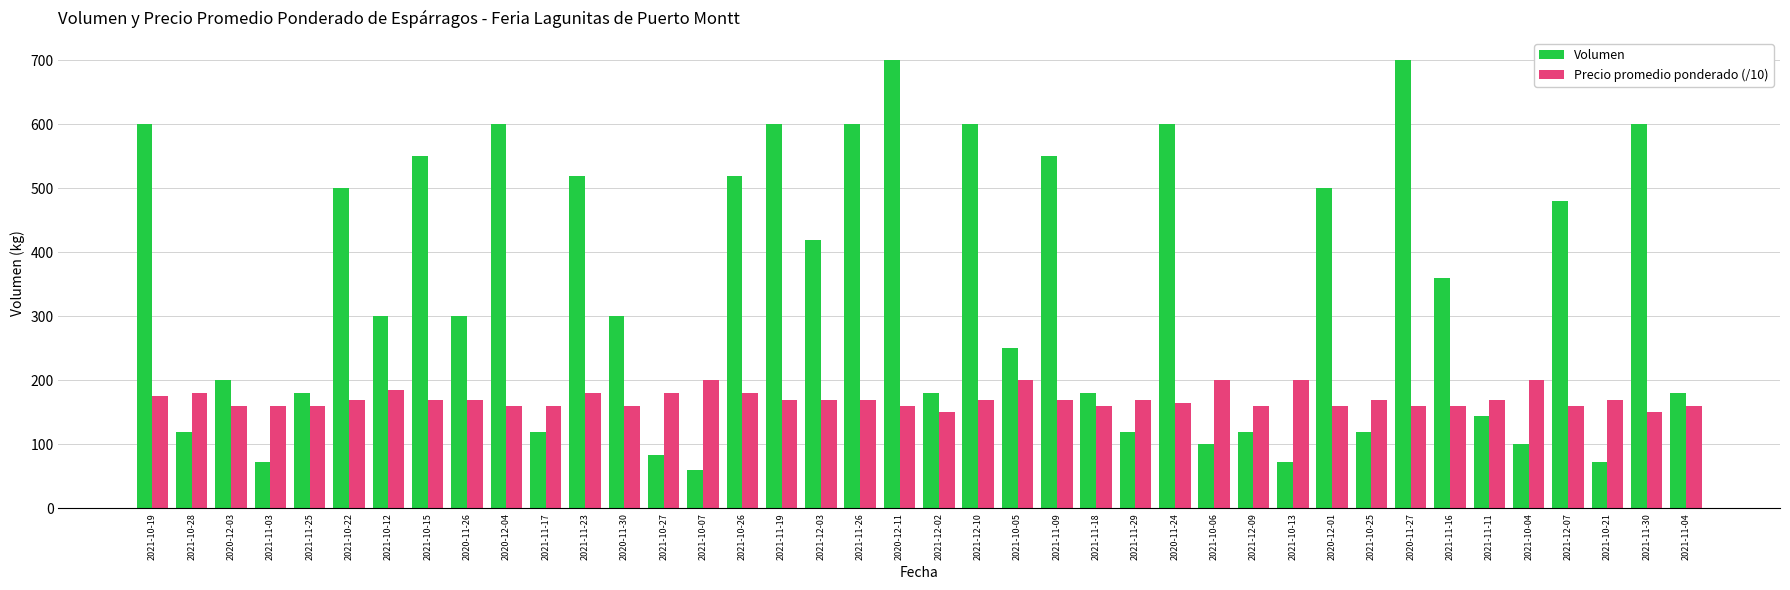

Which series has the largest range (max minus min)?

Volumen